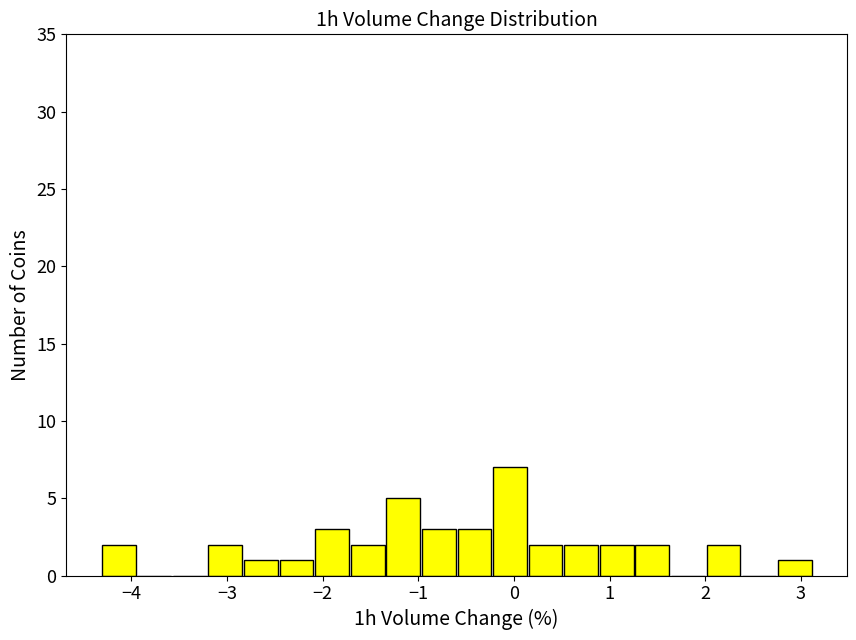

Around what value on the x-axis is the tallest bar? Give the approximate position of its centre, as read against the axis.

0.0